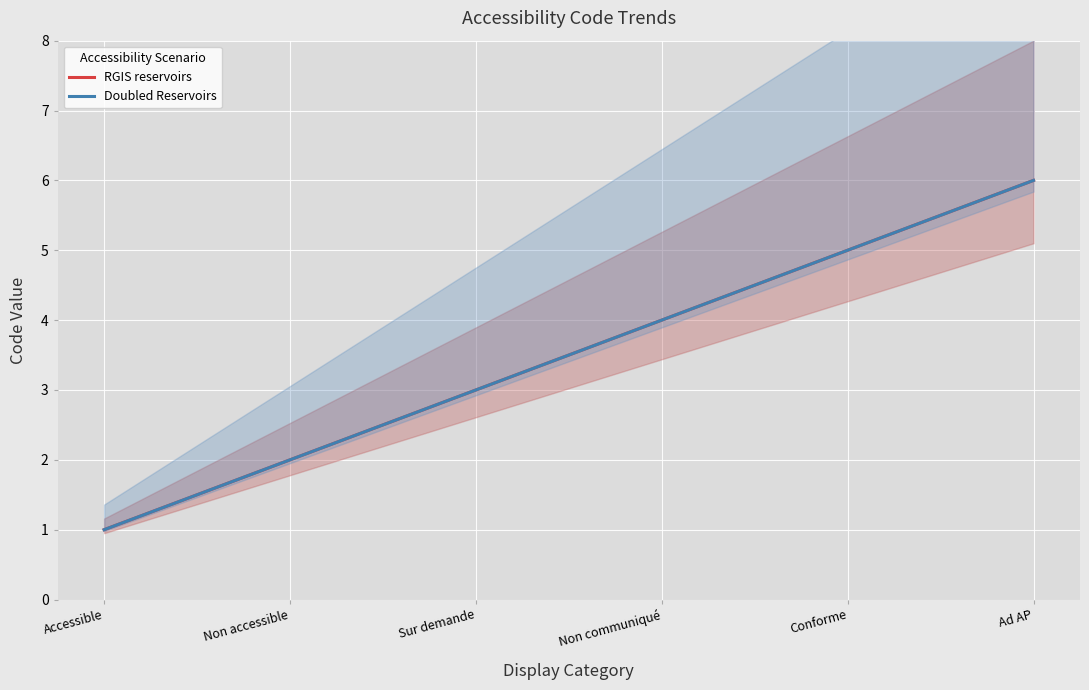

What is the value of the RGIS reservoirs point at the 1st from the left?

1